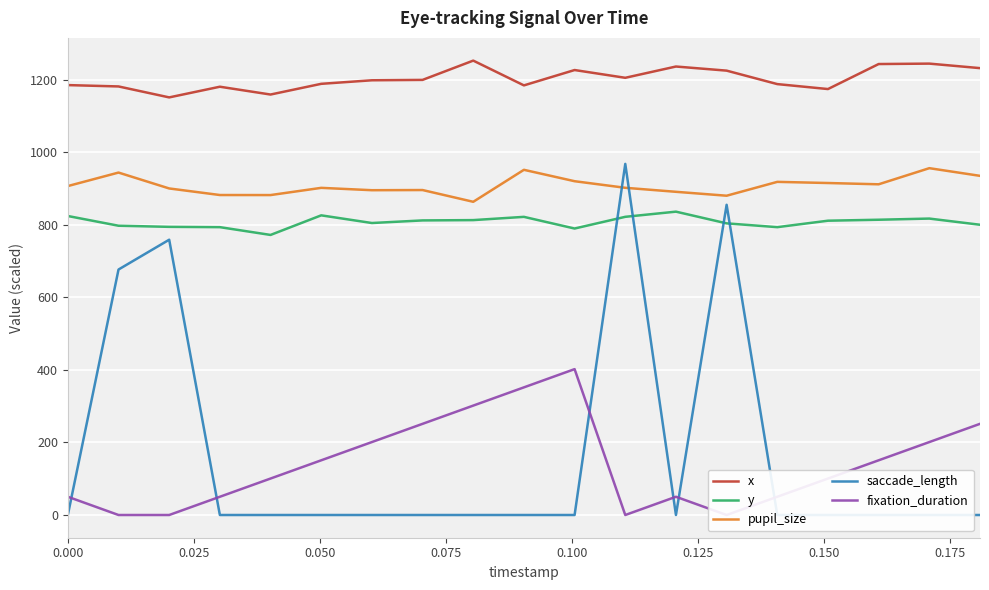

What is the label of the 14th point from the left?

13